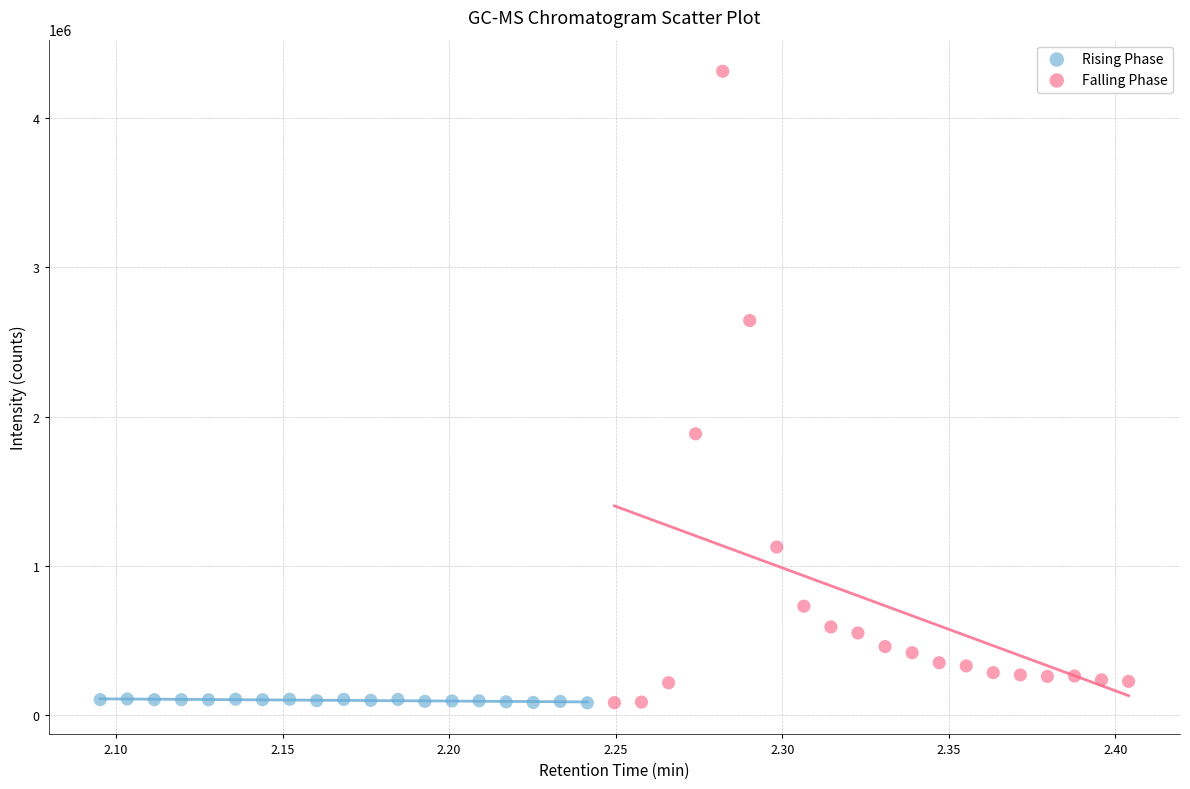

Which series has the largest Y range (max minus min)?

Falling Phase